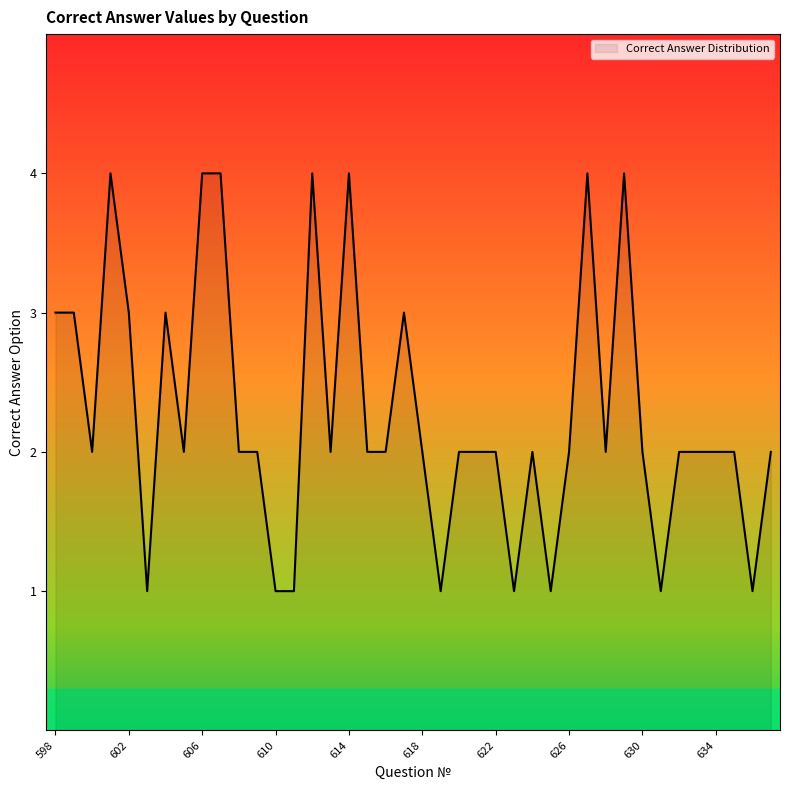

What is the difference between the maximum and minimum values?

3